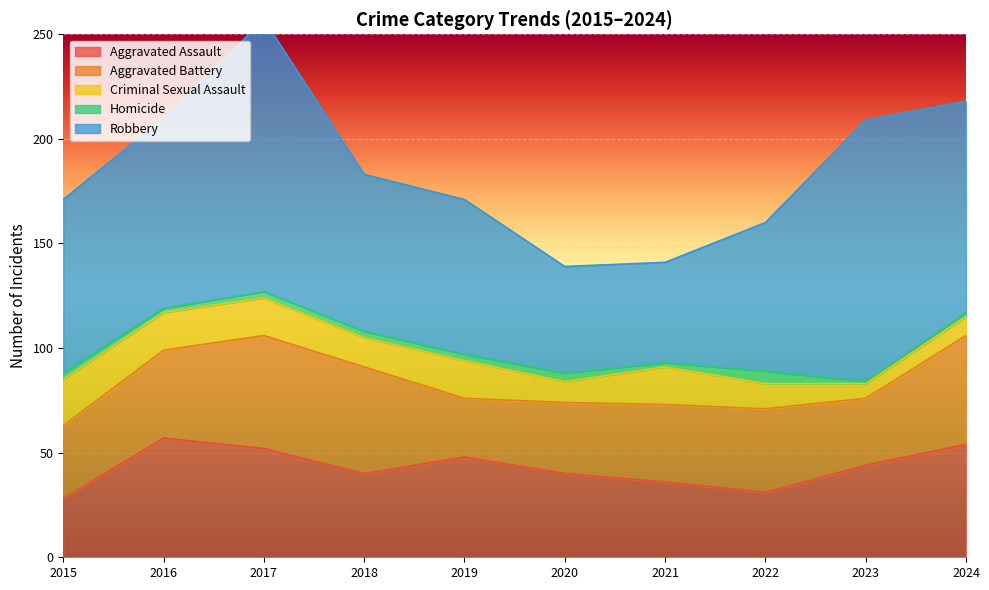

True or false: Aggravated Assault and Criminal Sexual Assault cross at least once.

False